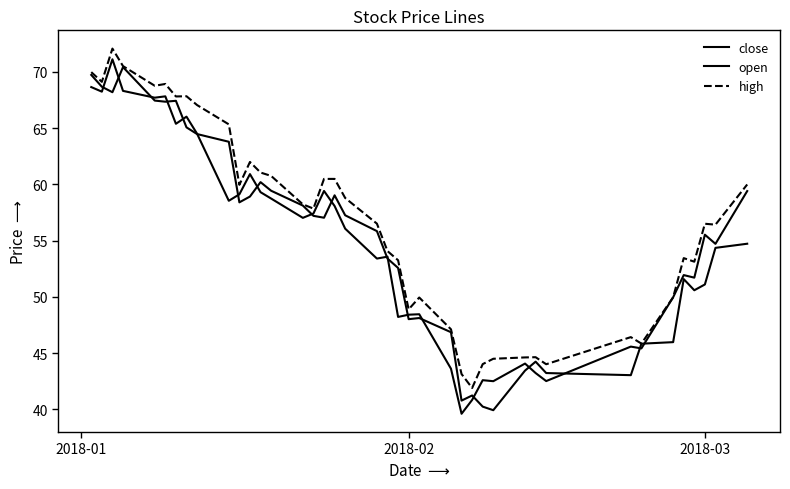

Does the chart have visible grid lines?

No